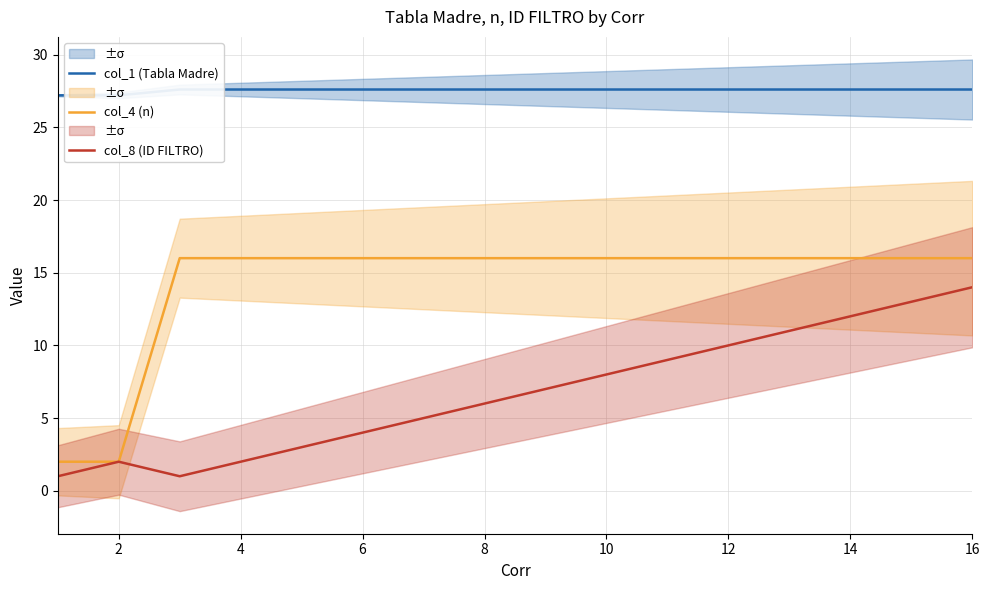

The col_8 (ID FILTRO) series shows 8 at 10. True or false?

True